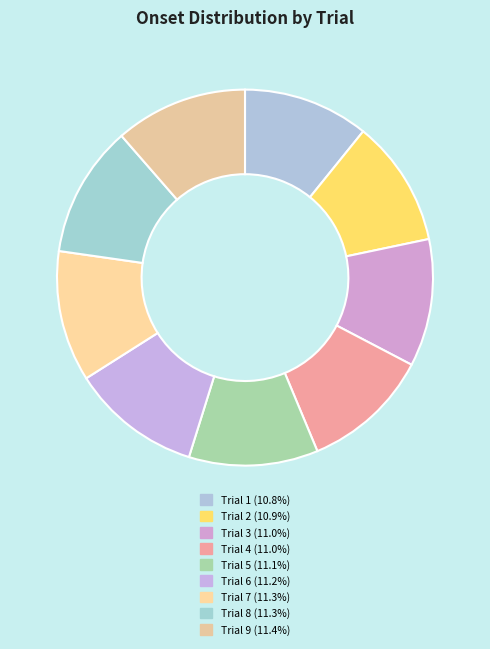

How many segments does this pie chart have?

9